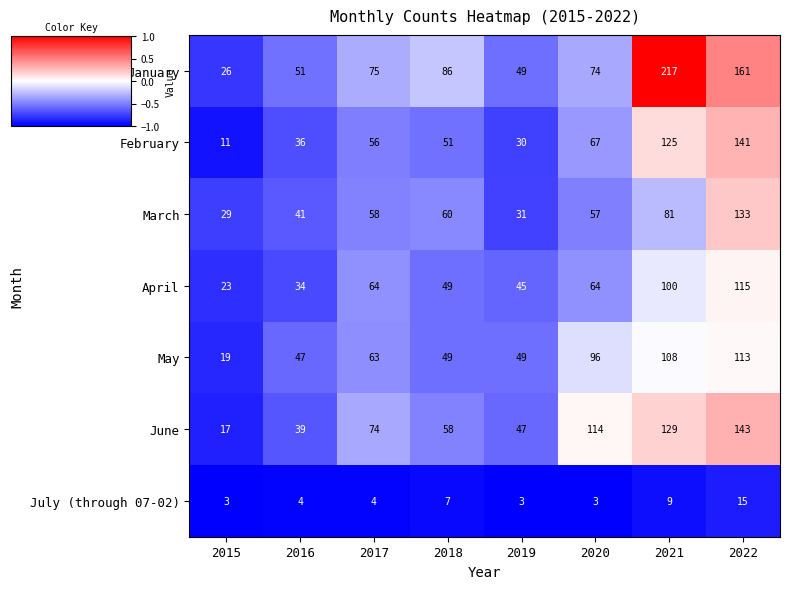

Which series has the widest spread of values?

January